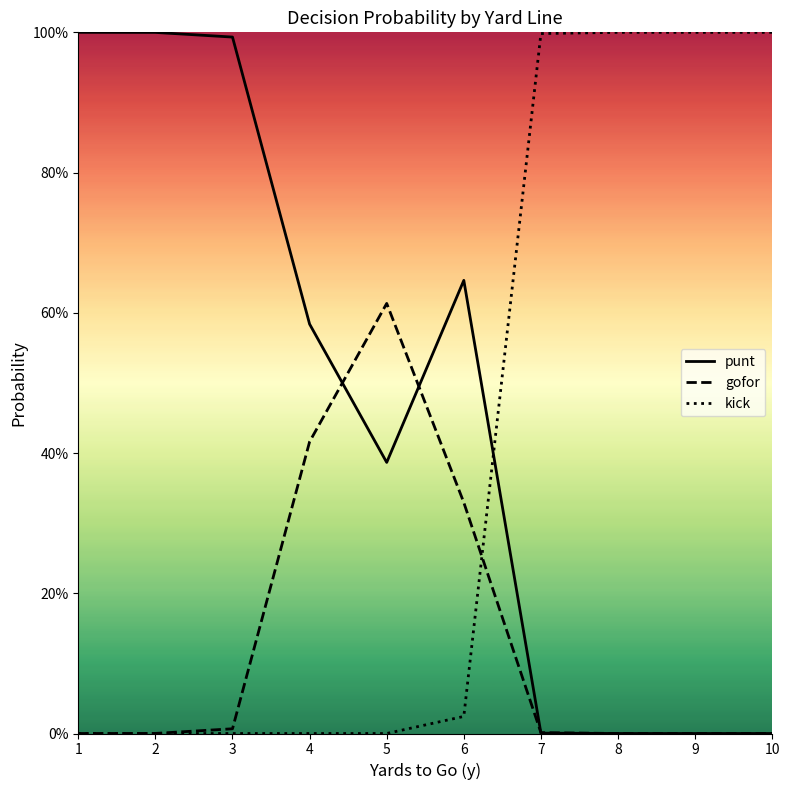

Does the chart have visible grid lines?

No